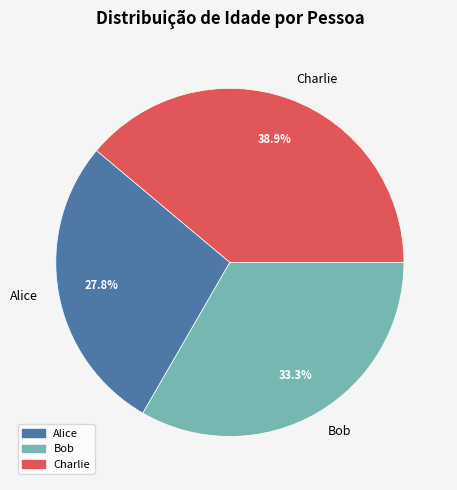

To the nearest percent, what portion does Bob represent?

33%